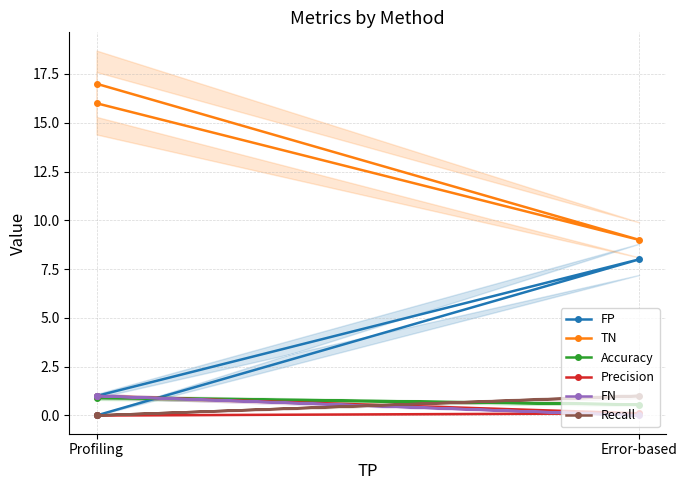

Is this an area chart (filled region under the line)?

No